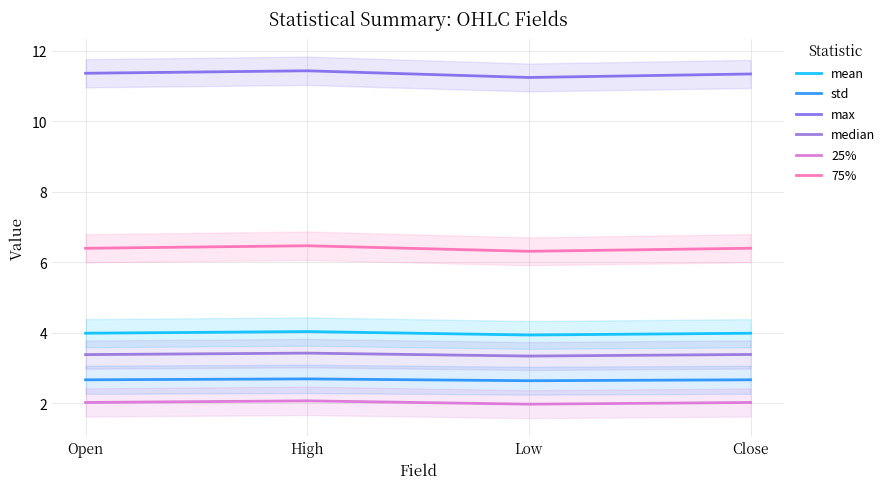

Is the value of max at Open greater than the value of mean at Open?

Yes